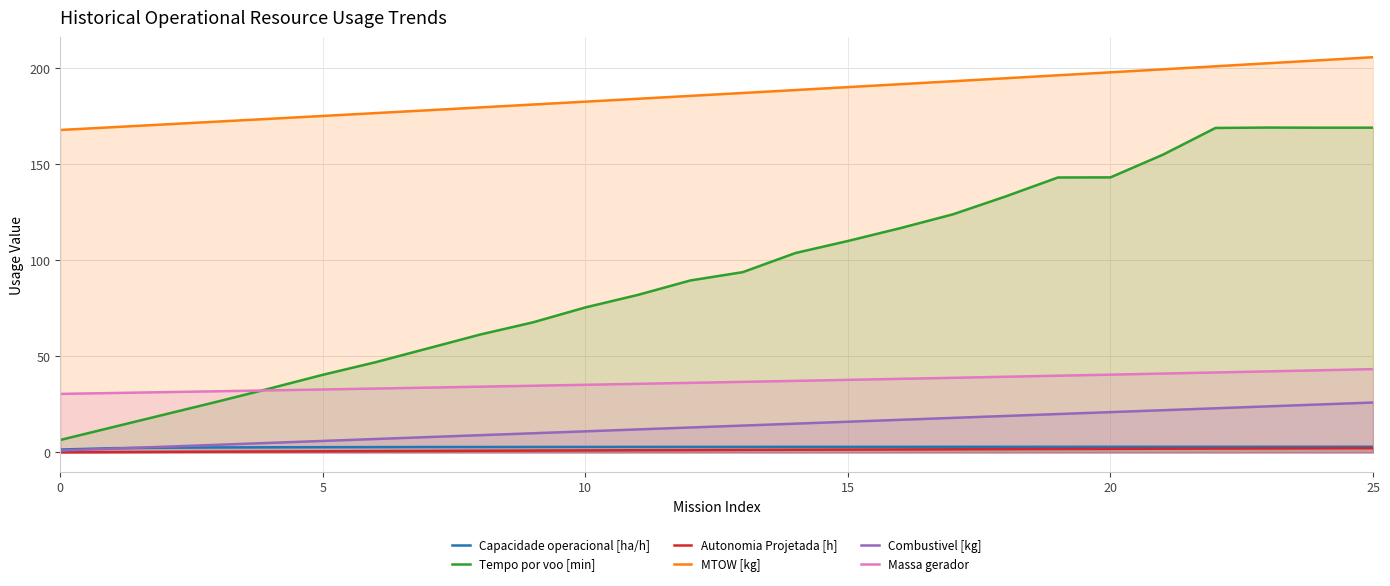

At which label is Tempo por voo [min] closest to 87?

12